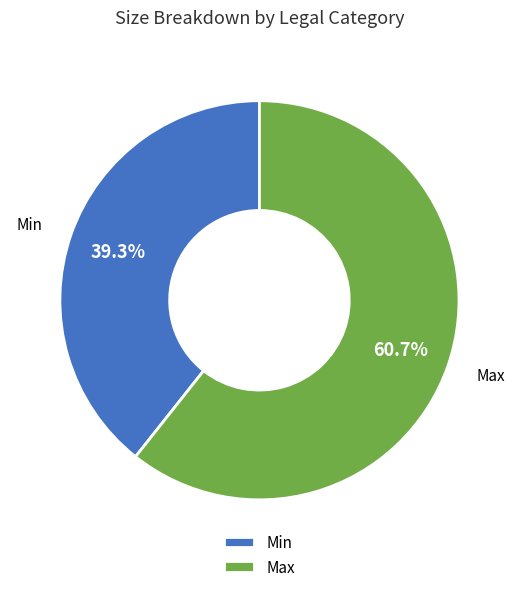

What percentage do Max and Min together represent?

100.0%